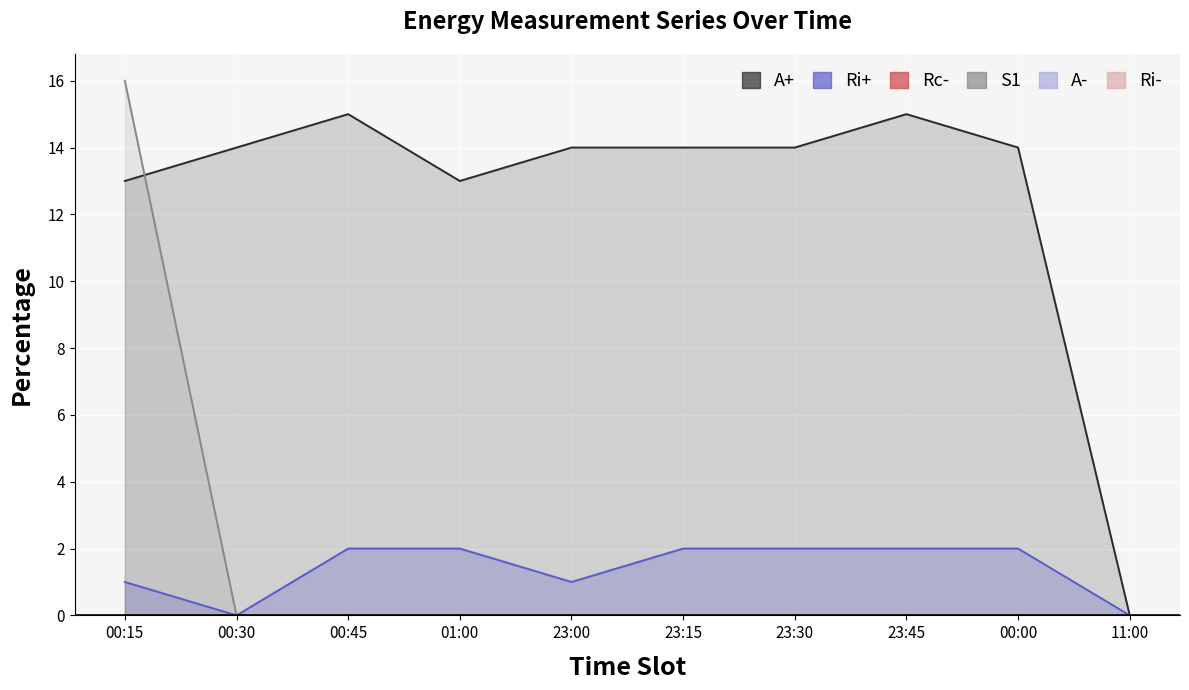

Reading left to right, transcribe all the data shown in this chart.

A+: 00:15=13	00:30=14	00:45=15	01:00=13	23:00=14	23:15=14	23:30=14	23:45=15	00:00=14	11:00=0
Ri+: 00:15=1	00:30=0	00:45=2	01:00=2	23:00=1	23:15=2	23:30=2	23:45=2	00:00=2	11:00=0
S1: 00:15=16	00:30=0	00:45=0	01:00=0	23:00=0	23:15=0	23:30=0	23:45=0	00:00=0	11:00=0